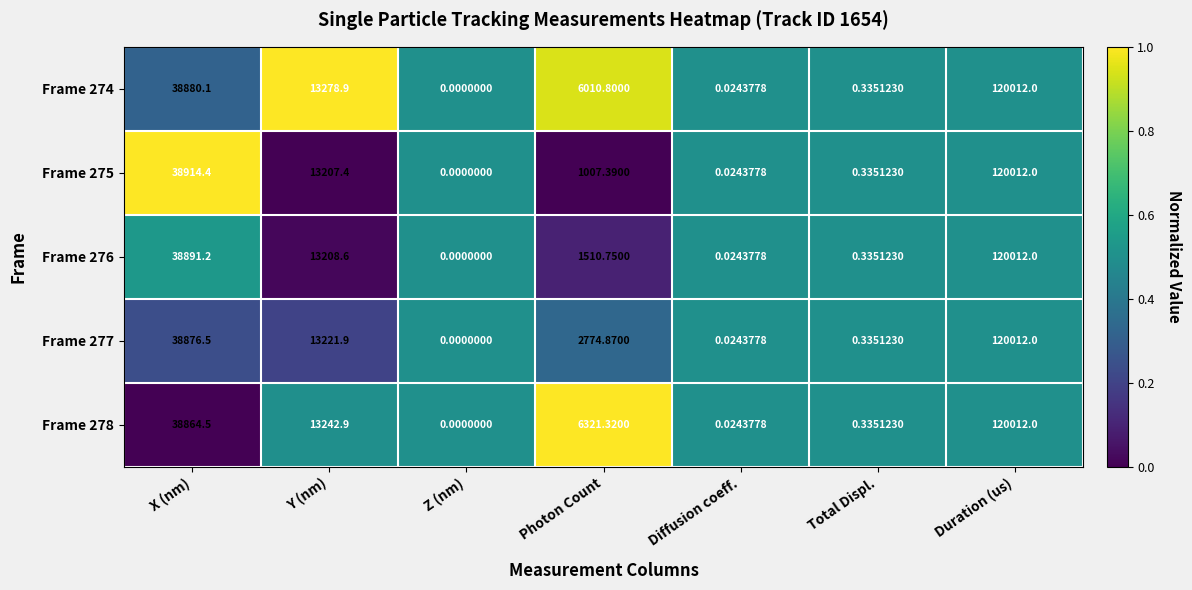

Where is Frame 277 nearest to the value 60006?

X (nm)